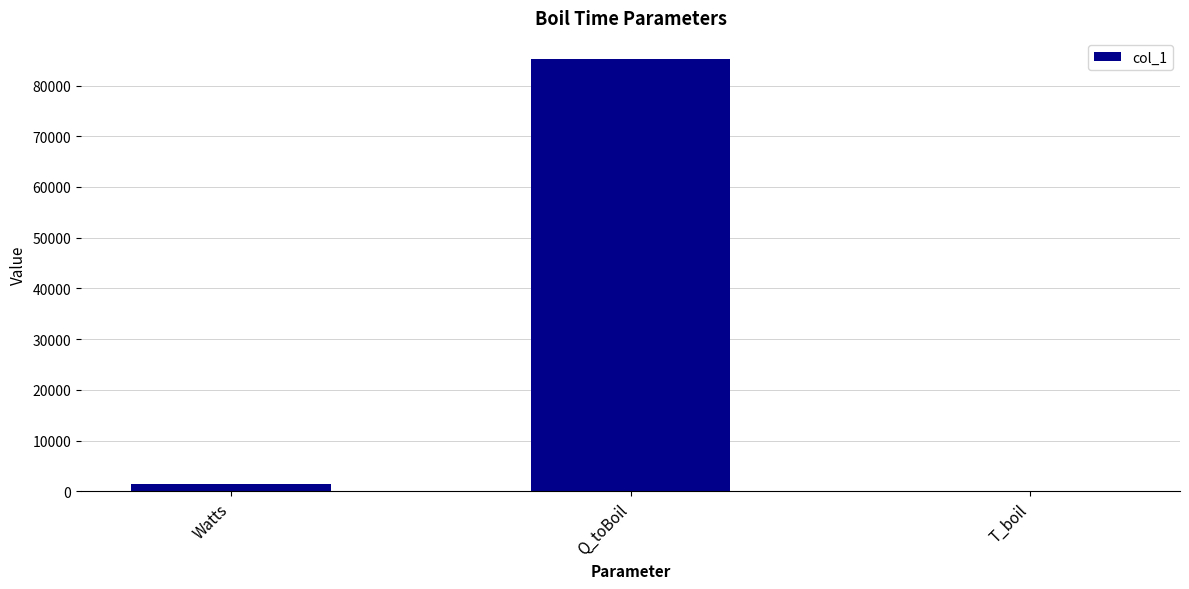

At which label is the value closest to 42594?

Watts